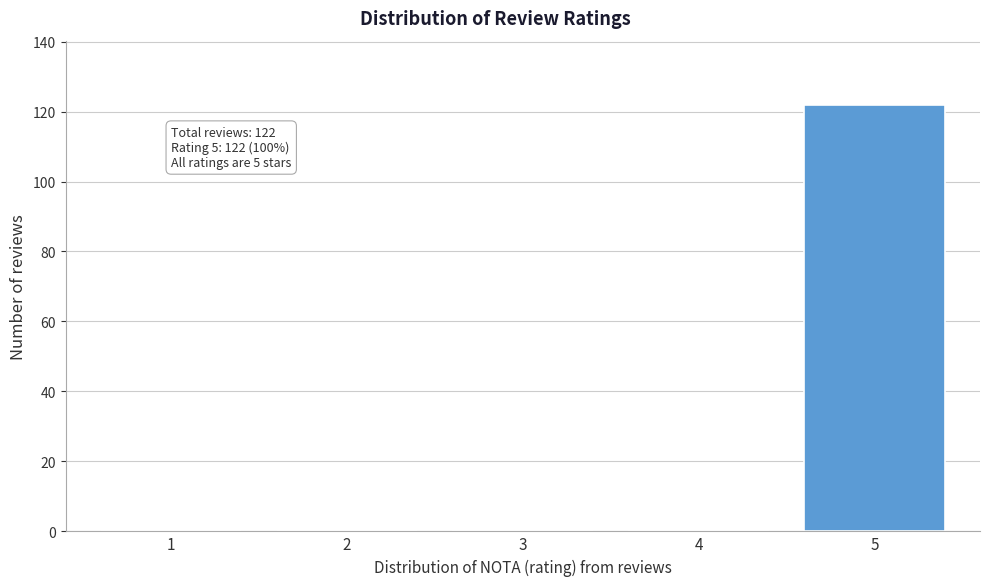

Reading left to right, list all the values displayed in this chart.

1=0	2=0	3=0	4=0	5=122